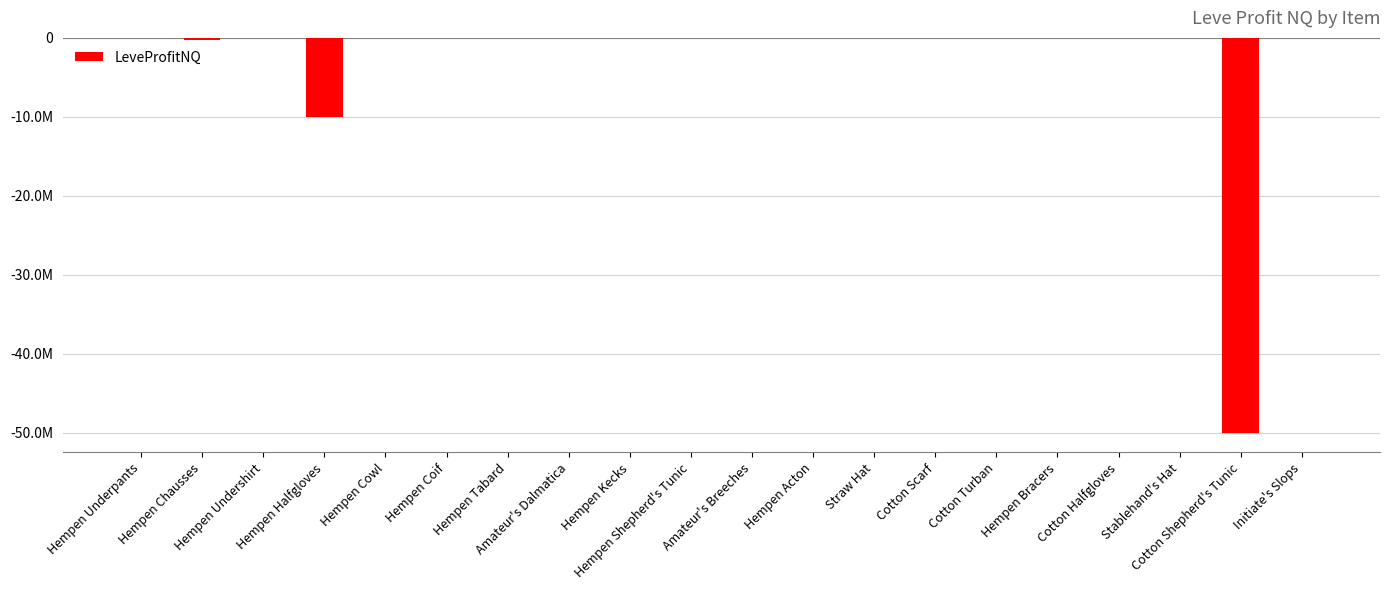

Are the bars horizontal?

No